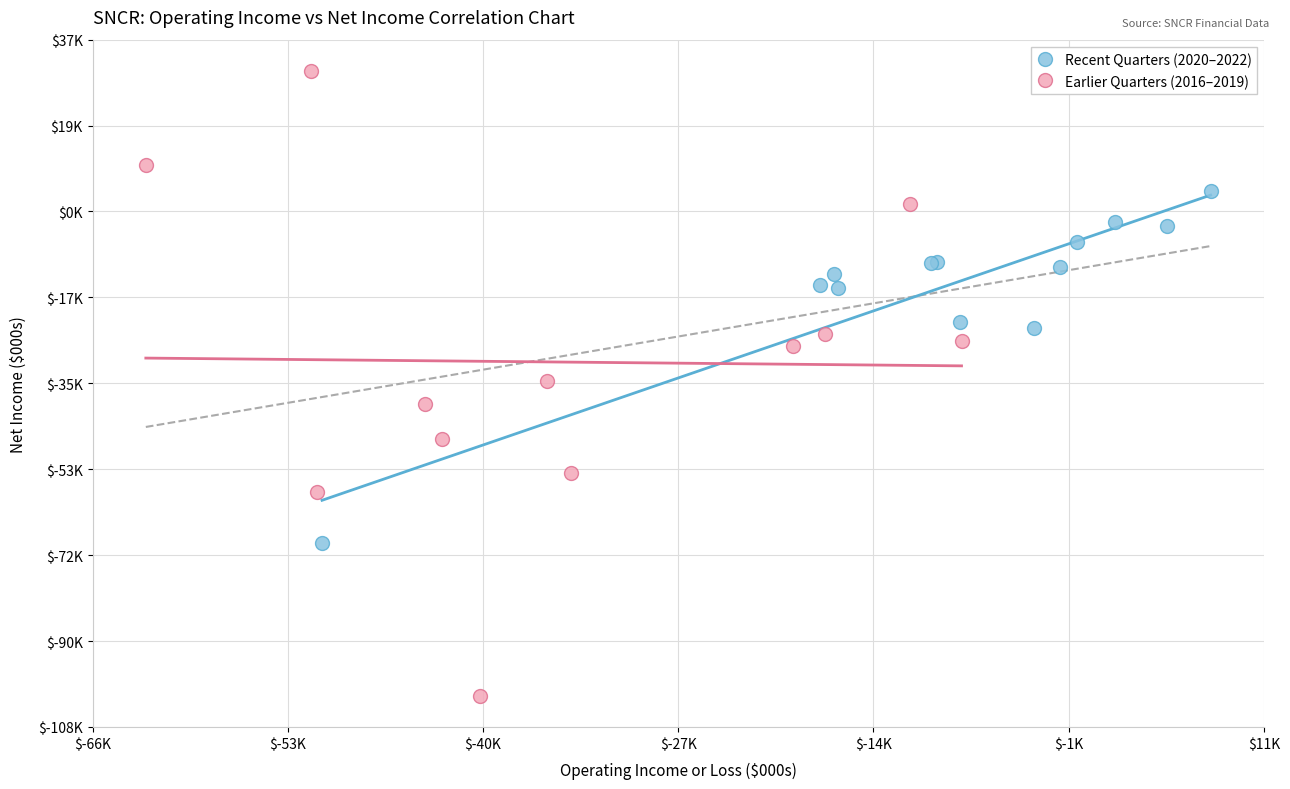

What are all the series names shown in the legend?

Recent Quarters (2020–2022), Earlier Quarters (2016–2019)